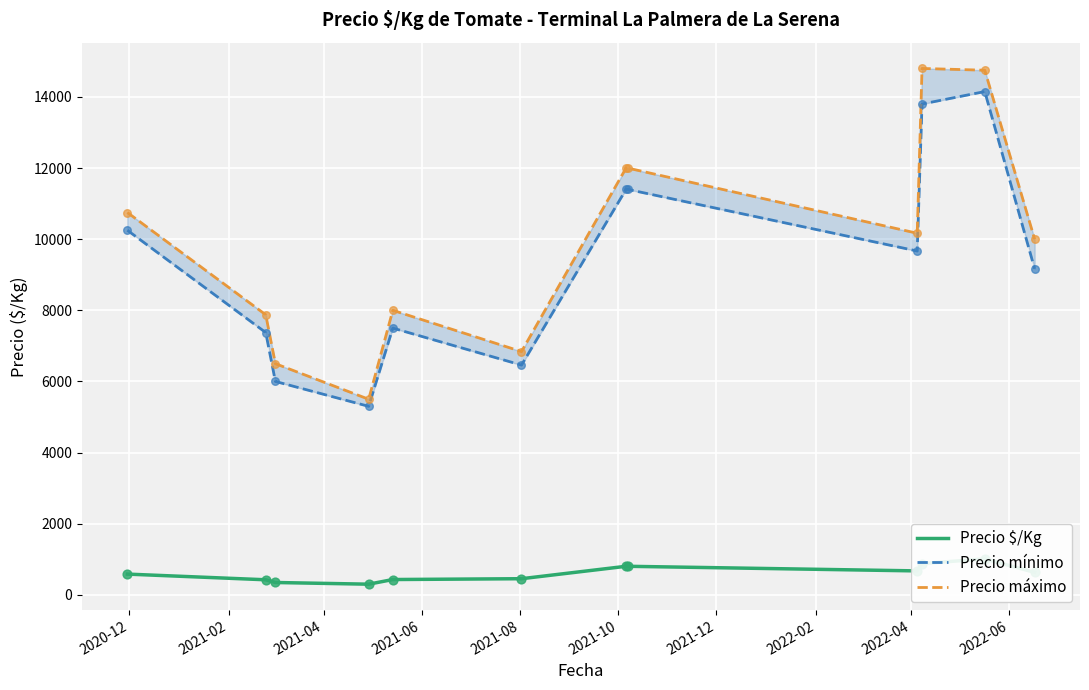

At how many categories does at least one series exceed 5232?

12